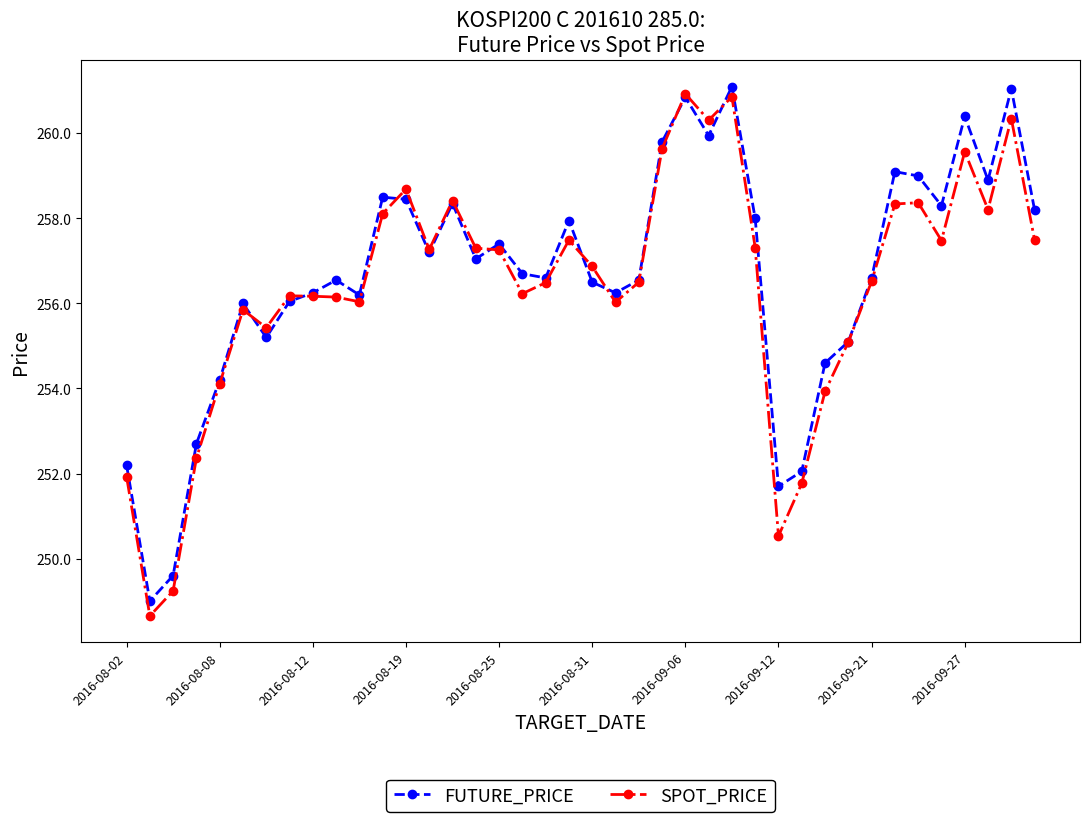

True or false: SPOT_PRICE has more than 1 interior local peaks.

True